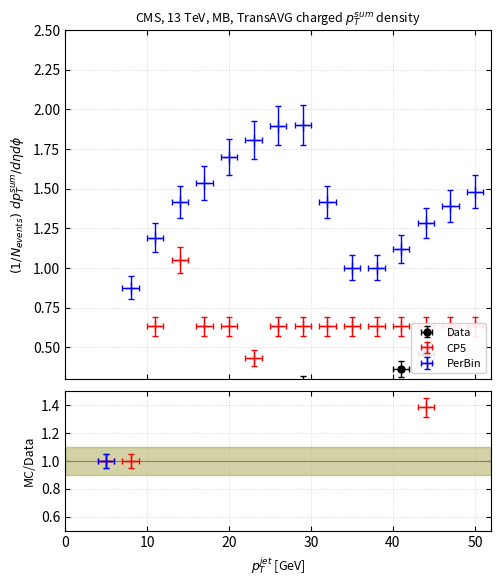

At which category is the sum across all series the highest?

9